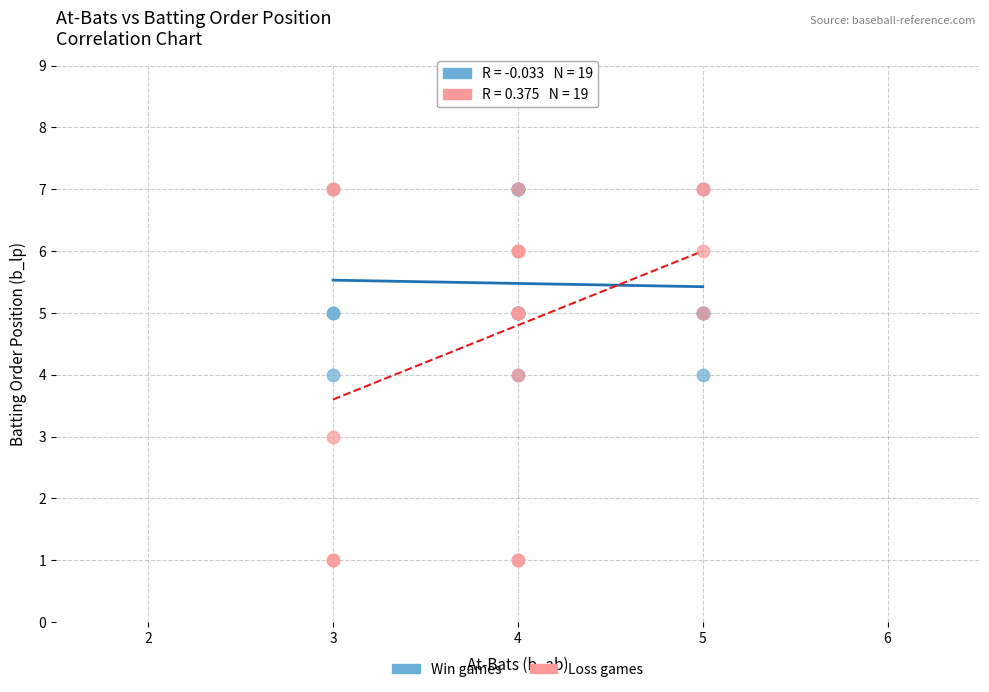

Which series has the largest Y range (max minus min)?

Loss games